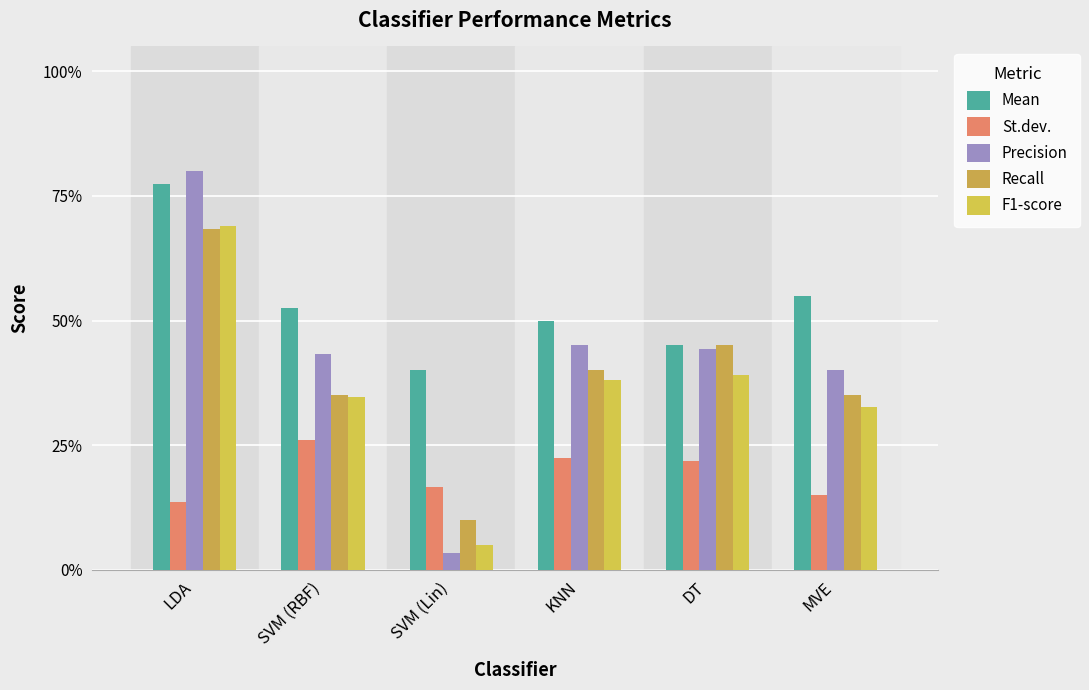

Does the chart contain any negative values?

No